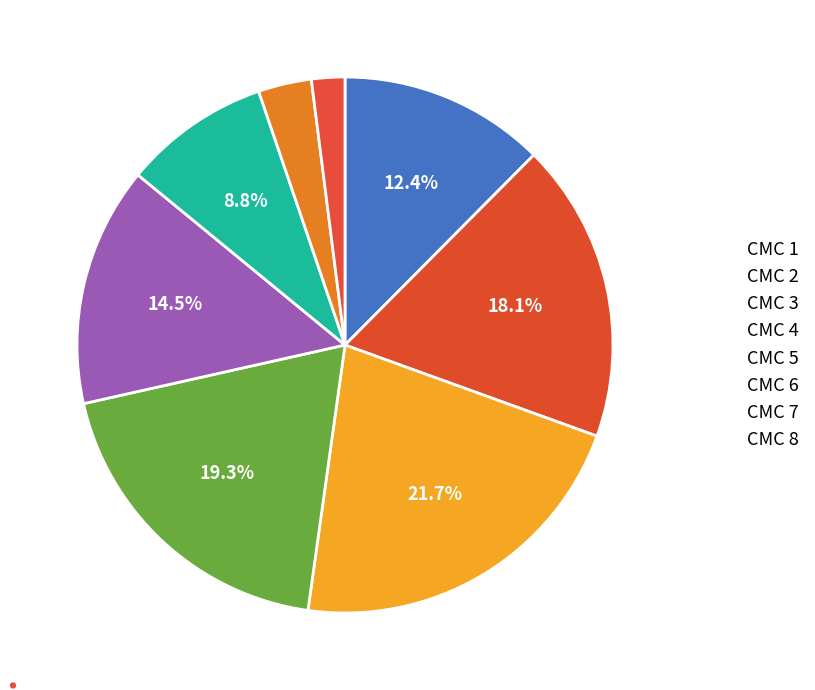

Count the number of slices in the pie.

8